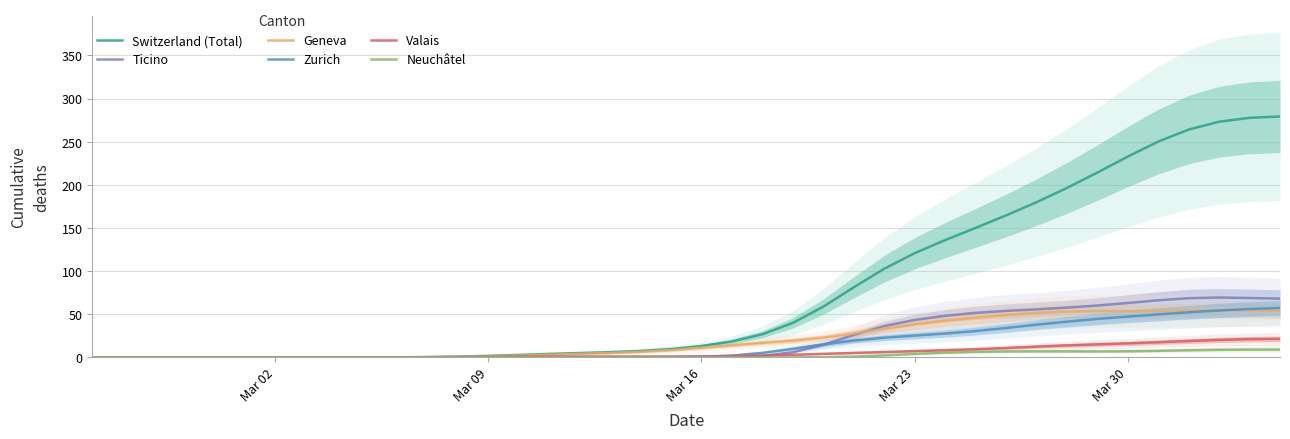

True or false: Valais and Geneva cross at least once.

False